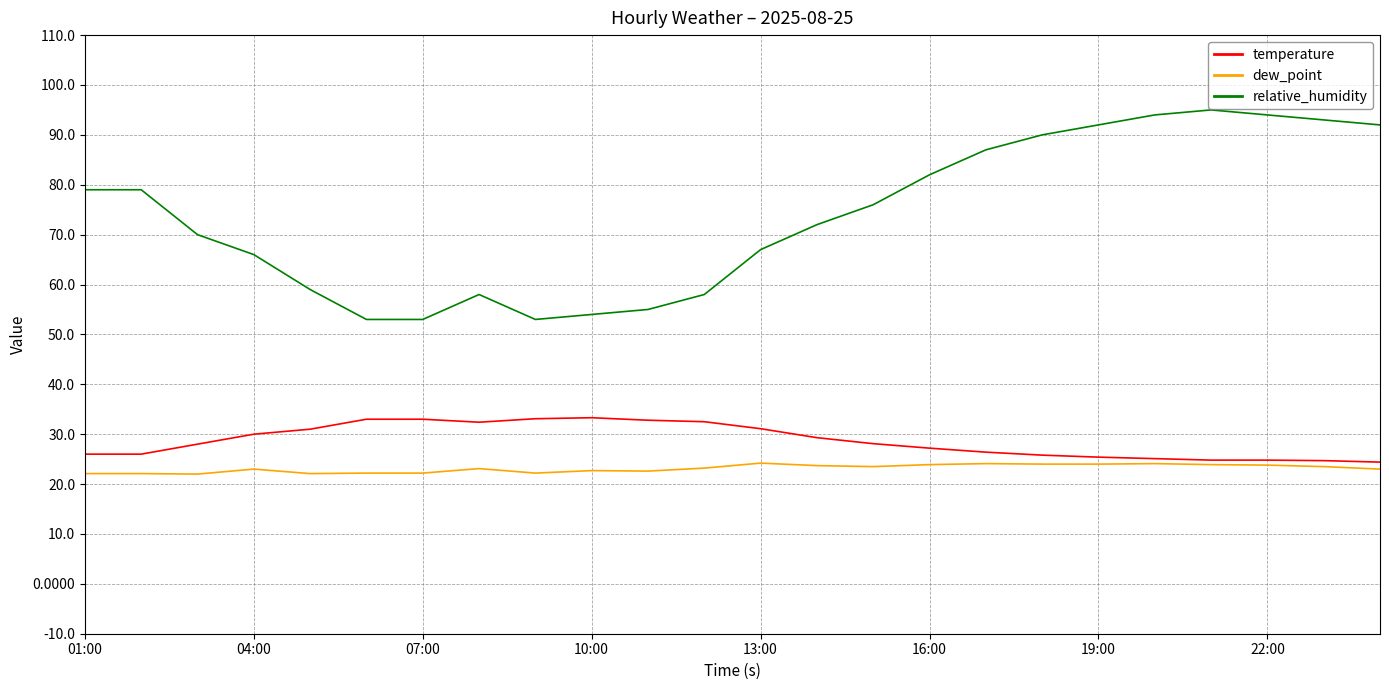

Which series has the largest total across all categories?

relative_humidity